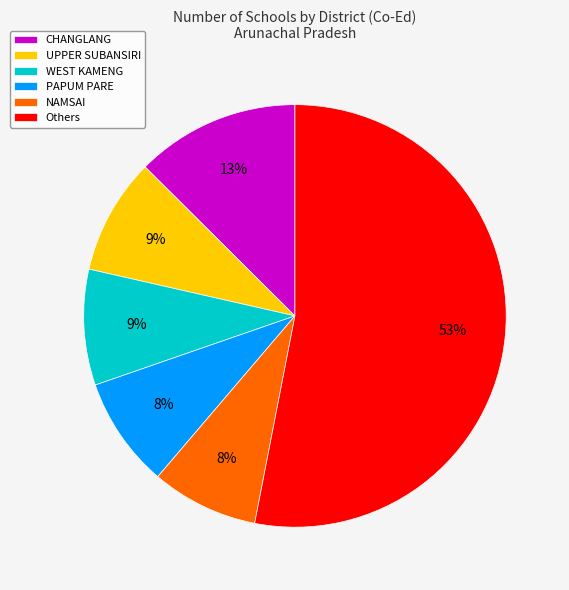

To the nearest percent, what is the difference between the largest and smallest slice percentages?

45%